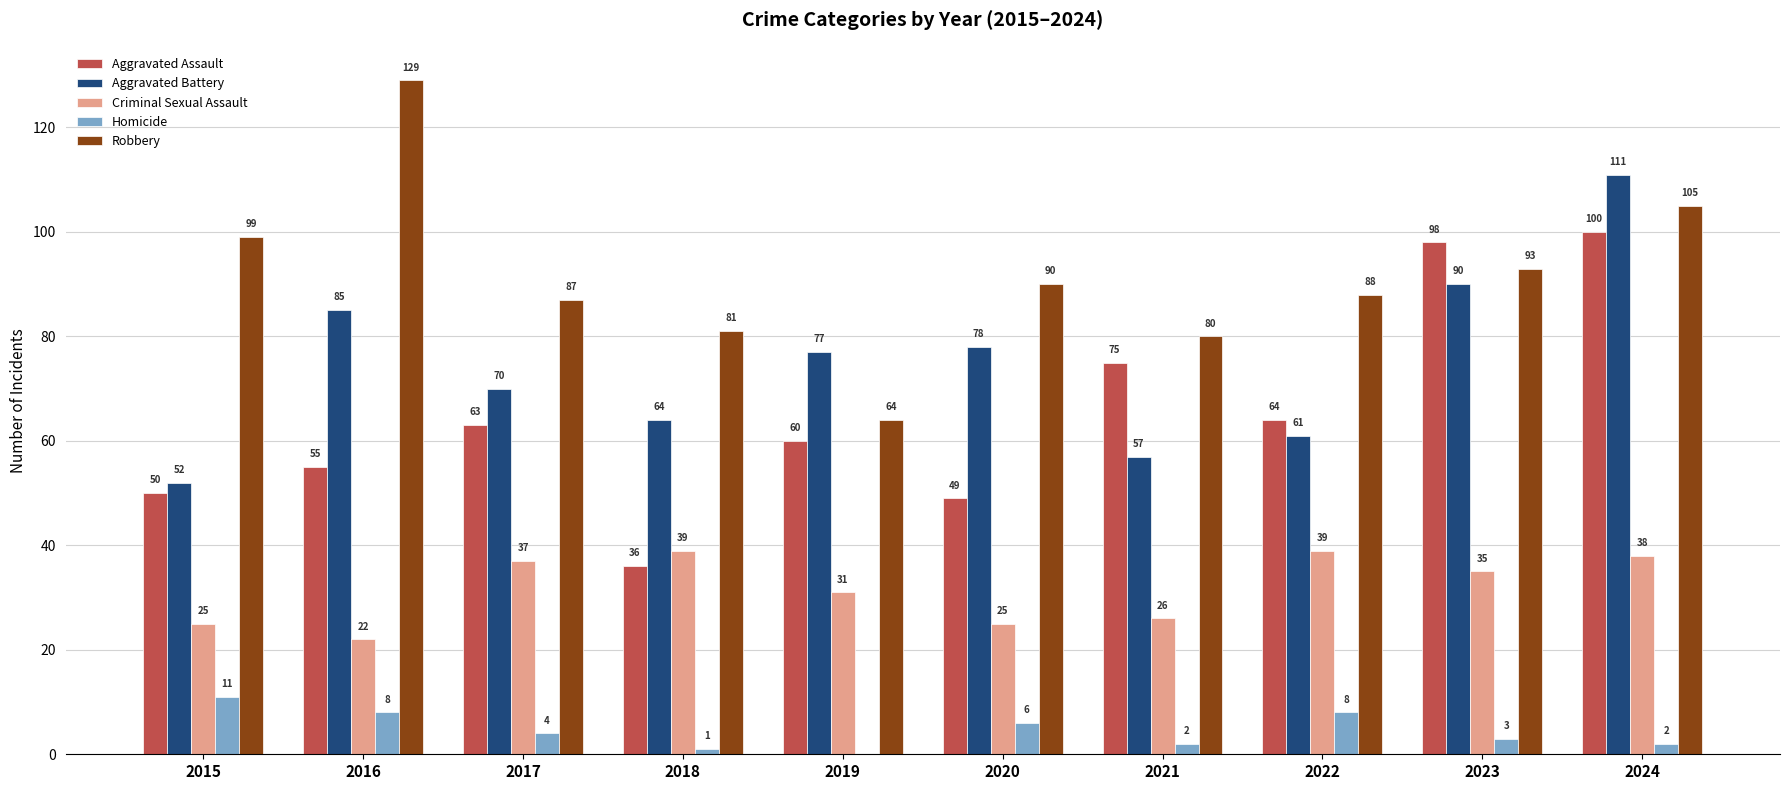

What are all the series names shown in the legend?

Aggravated Assault, Aggravated Battery, Criminal Sexual Assault, Homicide, Robbery